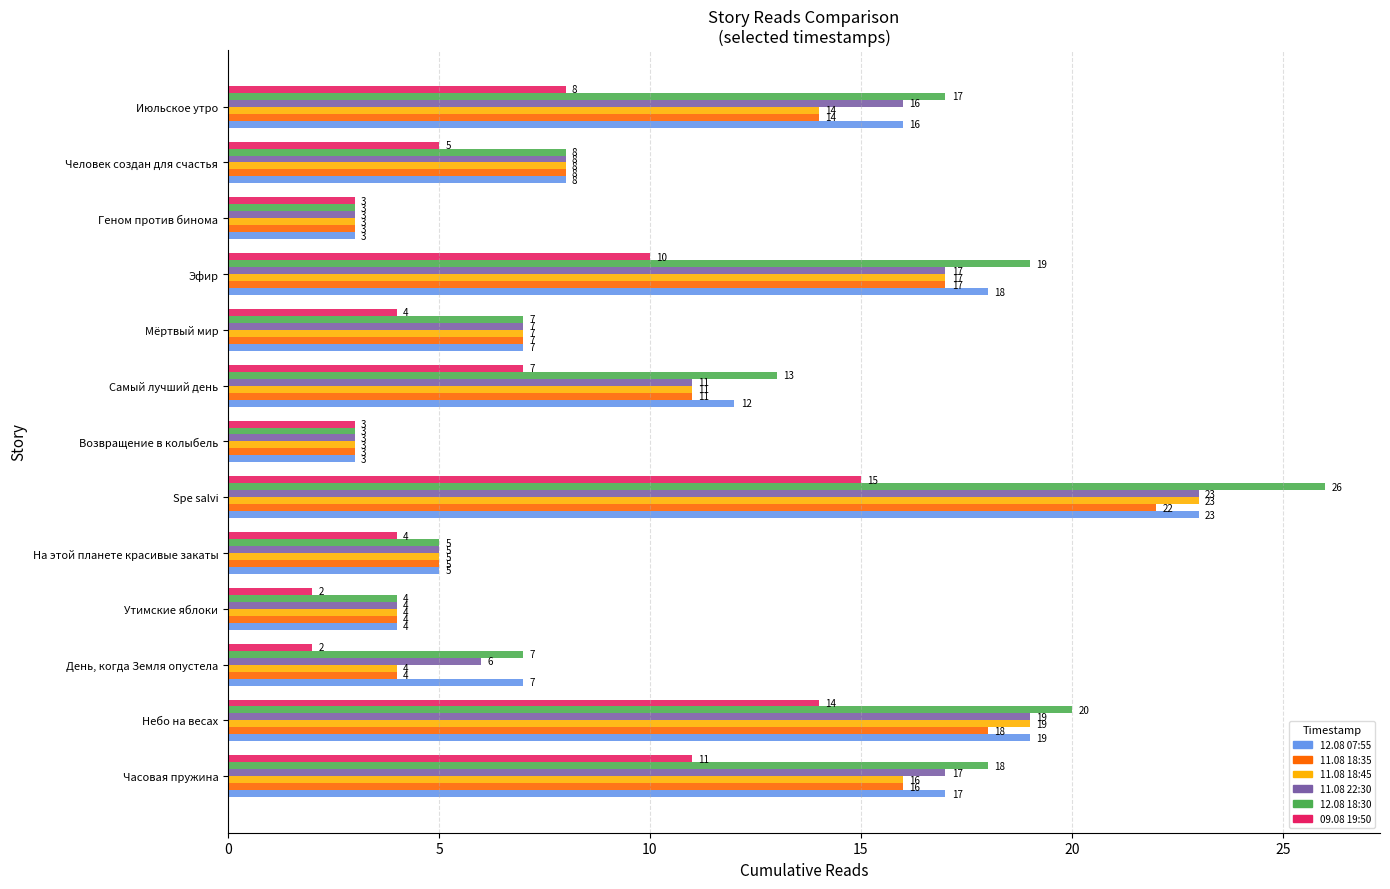

Where is 12.08 18:30 nearest to the value 14?

Самый лучший день